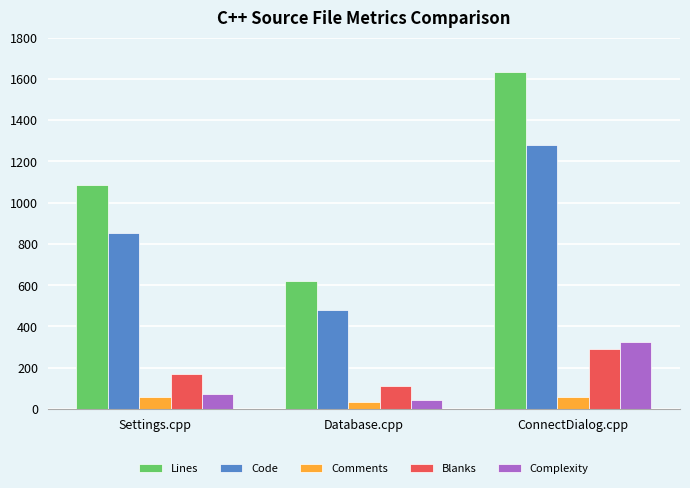

At which label is Complexity closest to 185?

Settings.cpp